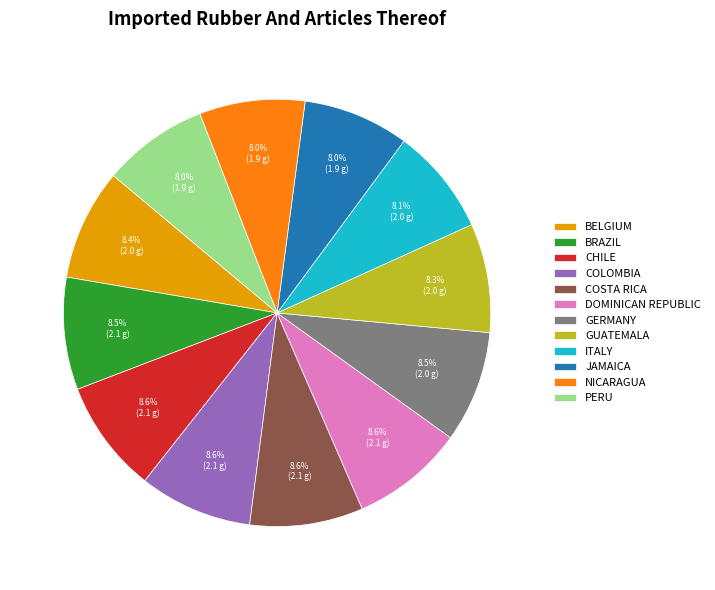

What is the ratio of the value at COSTA RICA to the value at BRAZIL?

1.0